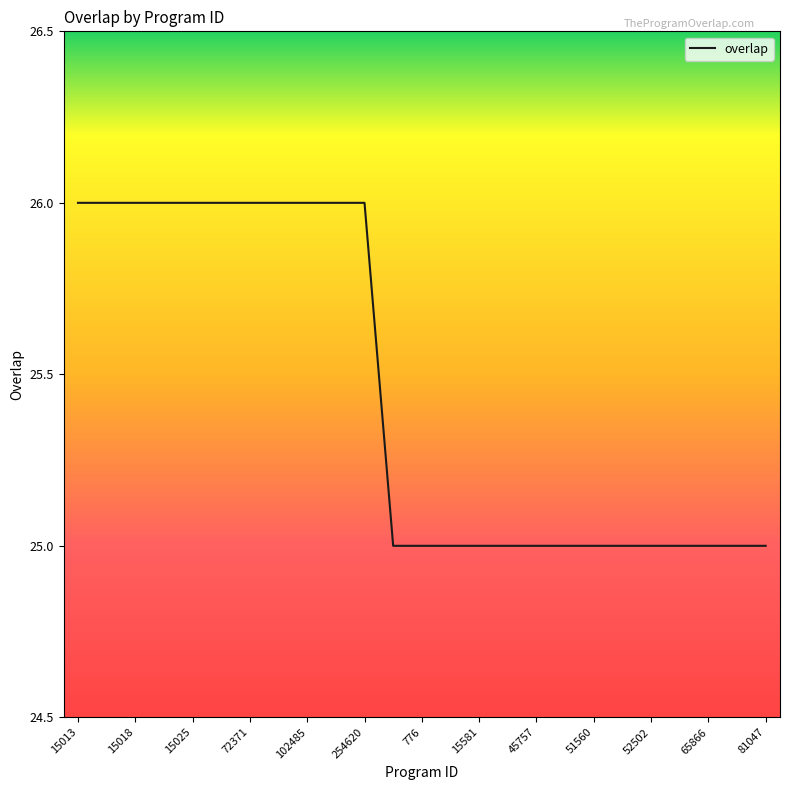

What is the greatest value displayed?

26